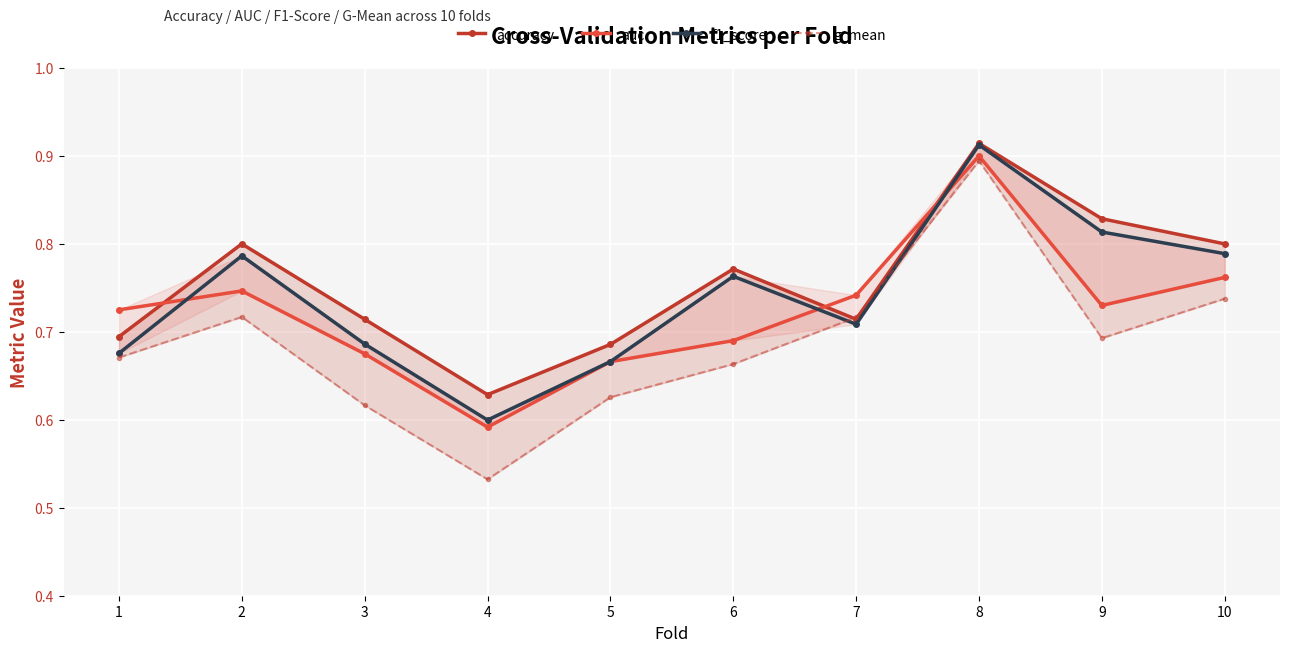

At which label is g_mean closest to 0?

4